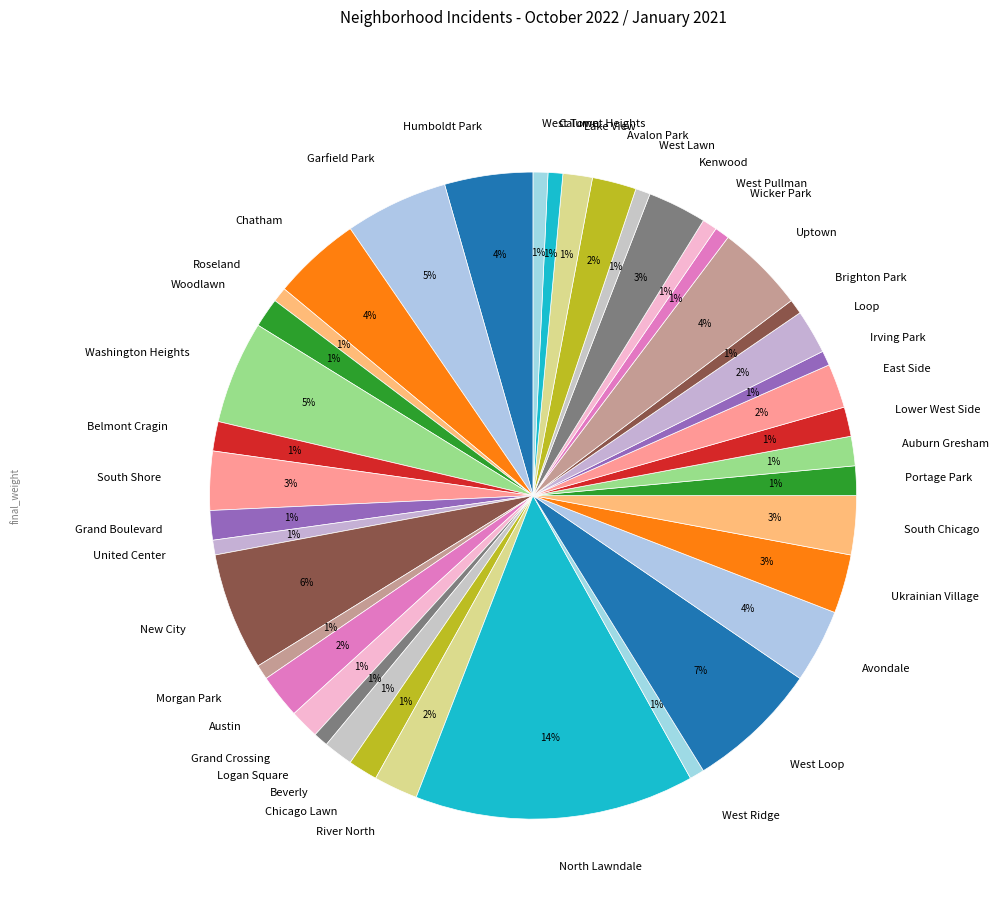

Do Chicago Lawn and Calumet Heights together represent more than half of the pie?

No